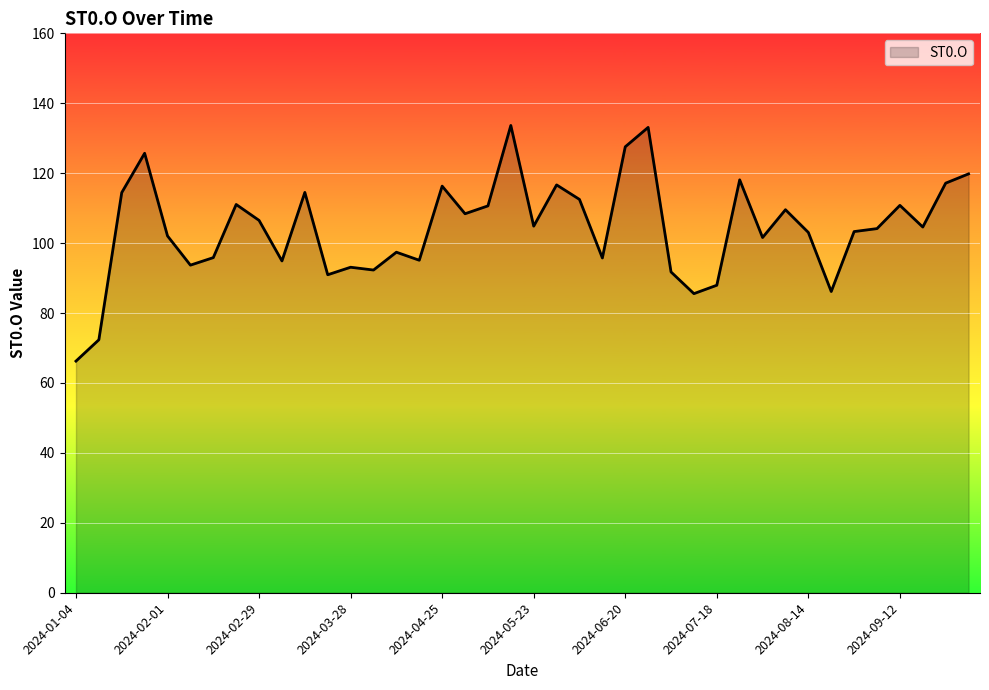

The value at 2024-06-20 is 127.5. True or false?

True